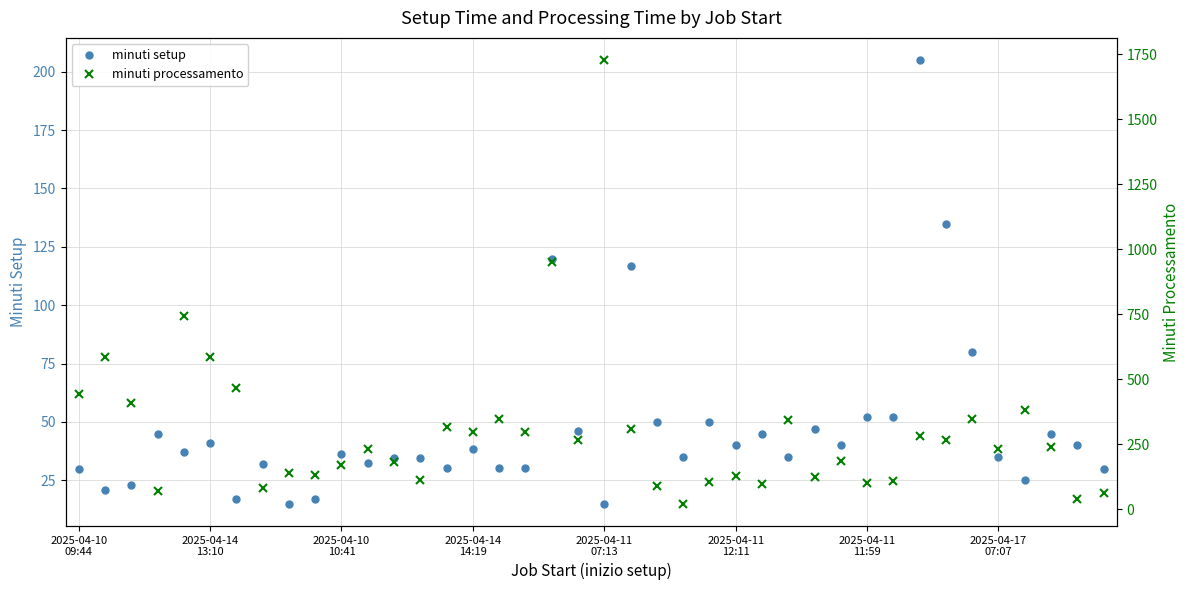

What is the highest value of the minuti setup series?

205.0